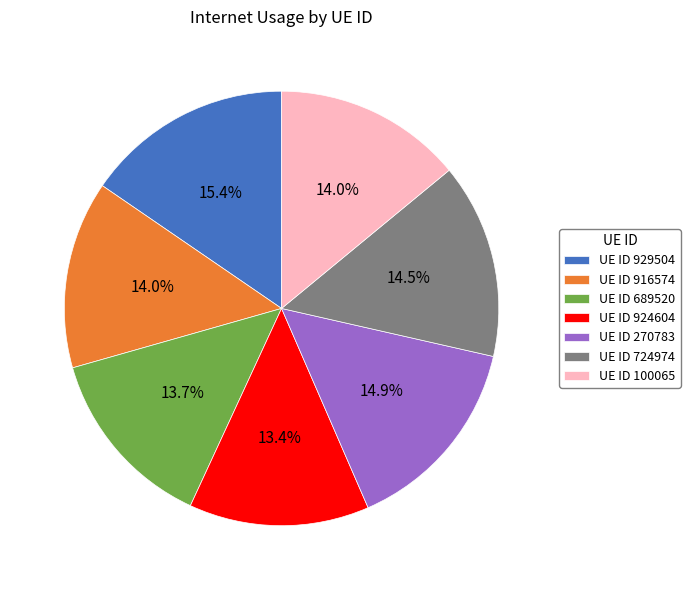

Approximately how many times larger is the value at UE ID 689520 compared to UE ID 724974?

0.9